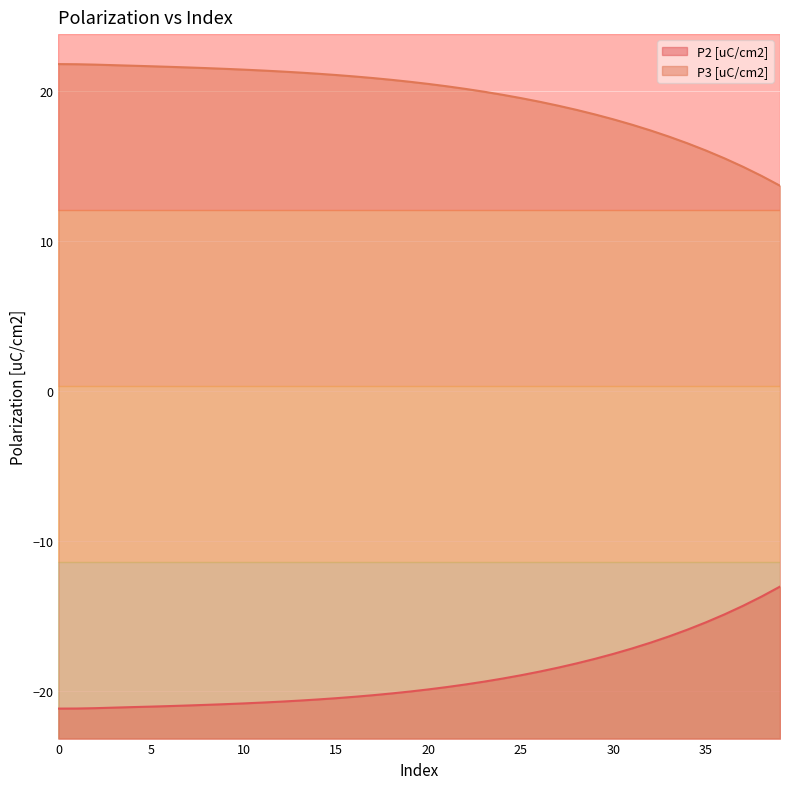

The P3 [uC/cm2] series shows 20.9 at 17. True or false?

True